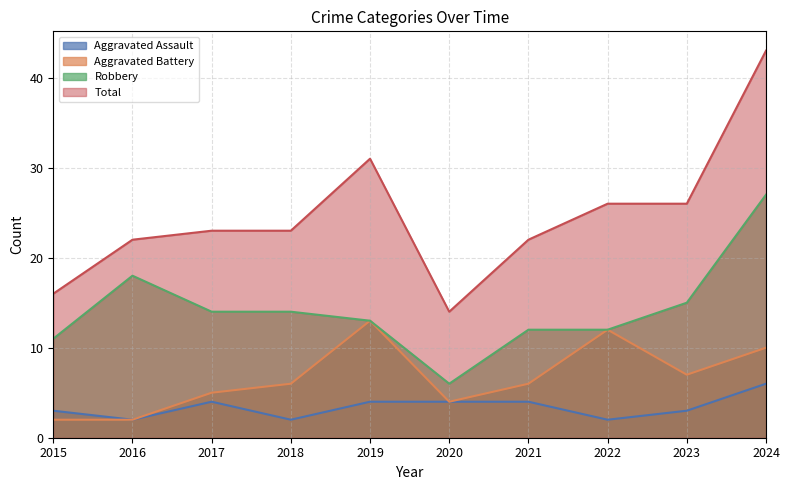

True or false: Robbery and Total cross at least once.

False